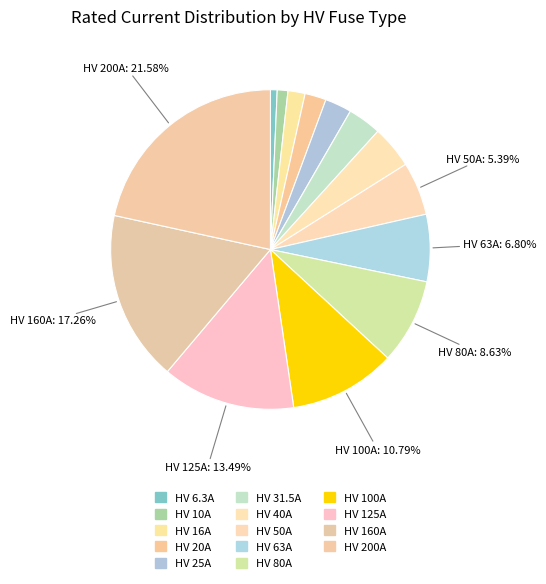

To the nearest percent, what percentage of the pie is HV 31.5A?

3%